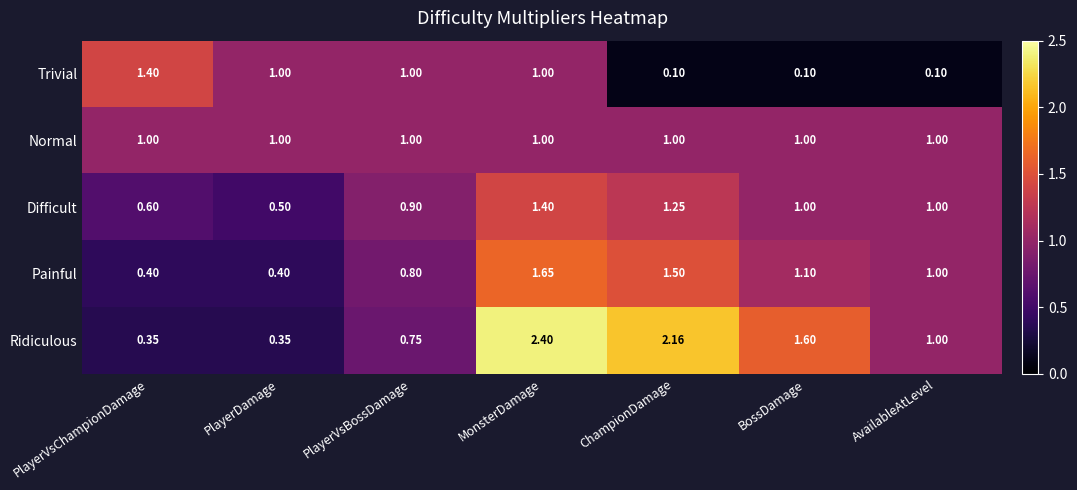

Which series has the widest spread of values?

Ridiculous